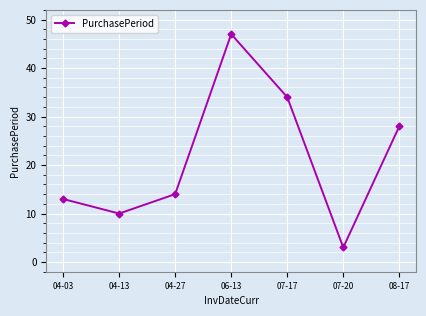

At which category does the chart reach its minimum across all series?

07-20